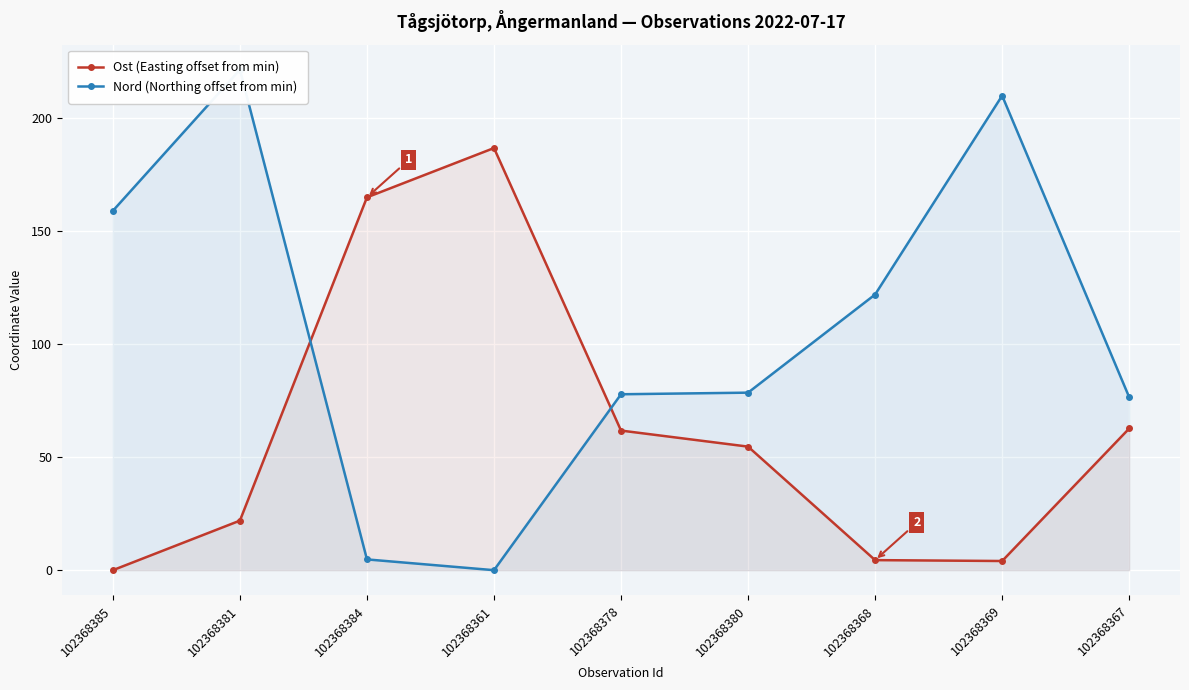

The value of Ost (Easting offset from min) at 102368368 is 7.6. True or false?

False